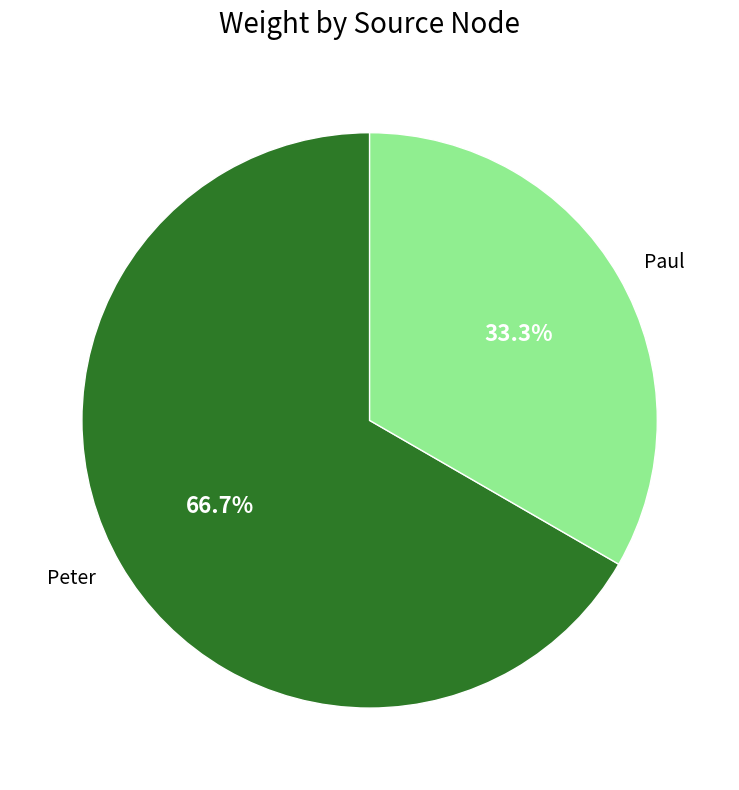

How many segments does this pie chart have?

2